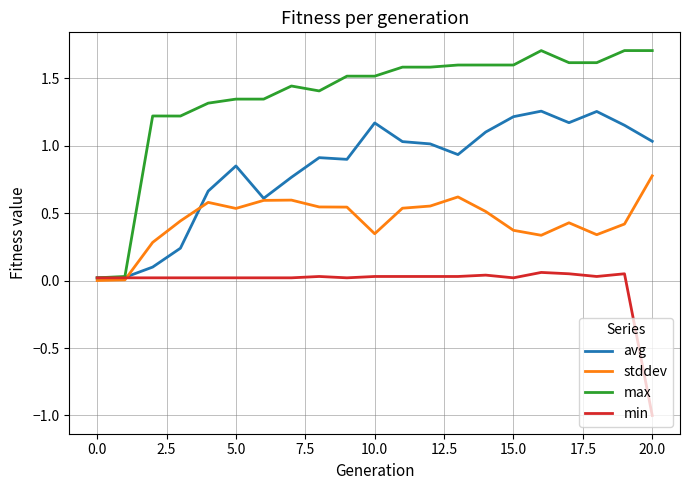

What is the greatest value displayed?

1.7